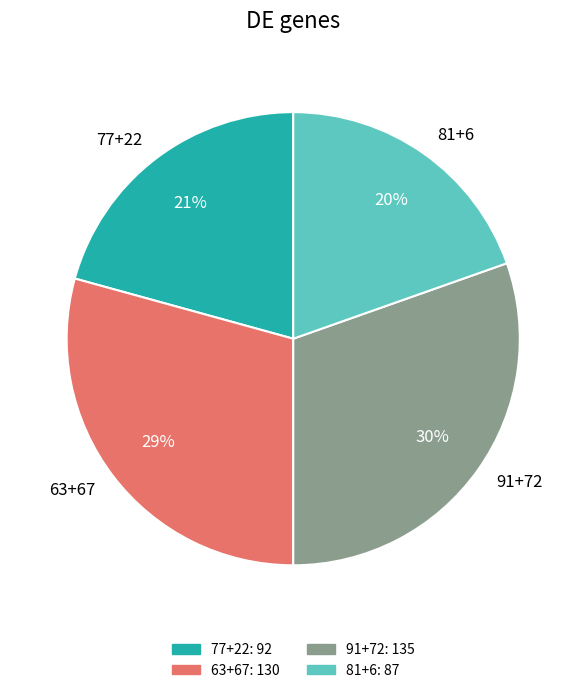

How many slices are in this pie chart?

4